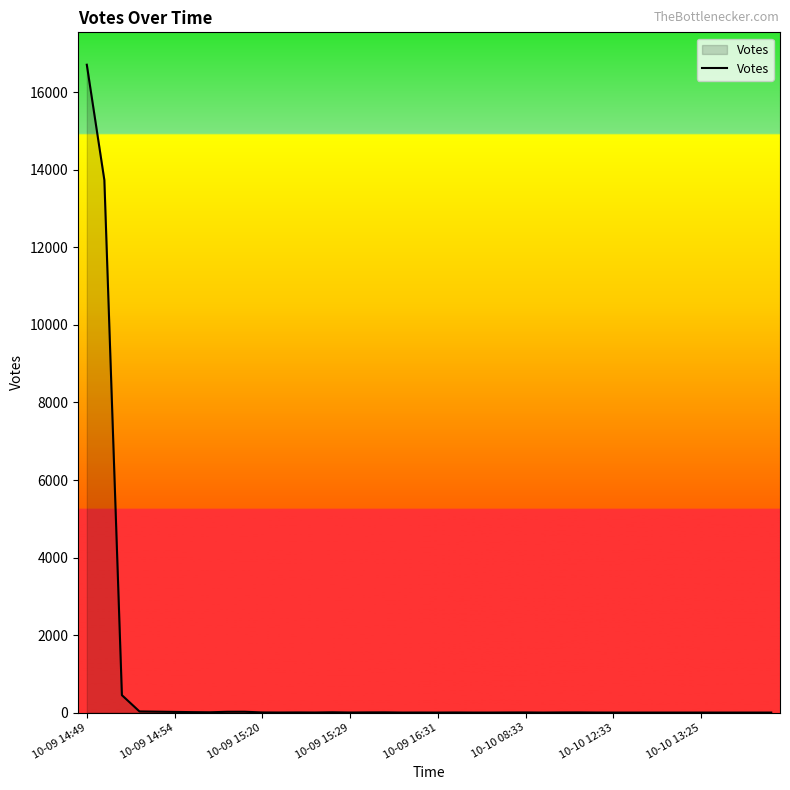

What is the greatest value displayed?

16715